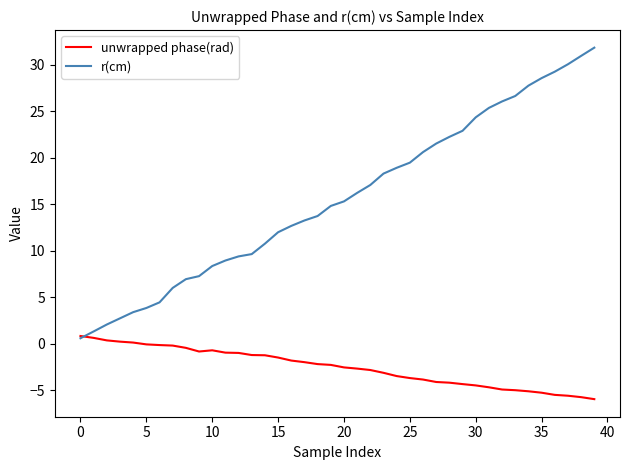

List the series in order of their overall mean, lowest first.

unwrapped phase(rad), r(cm)